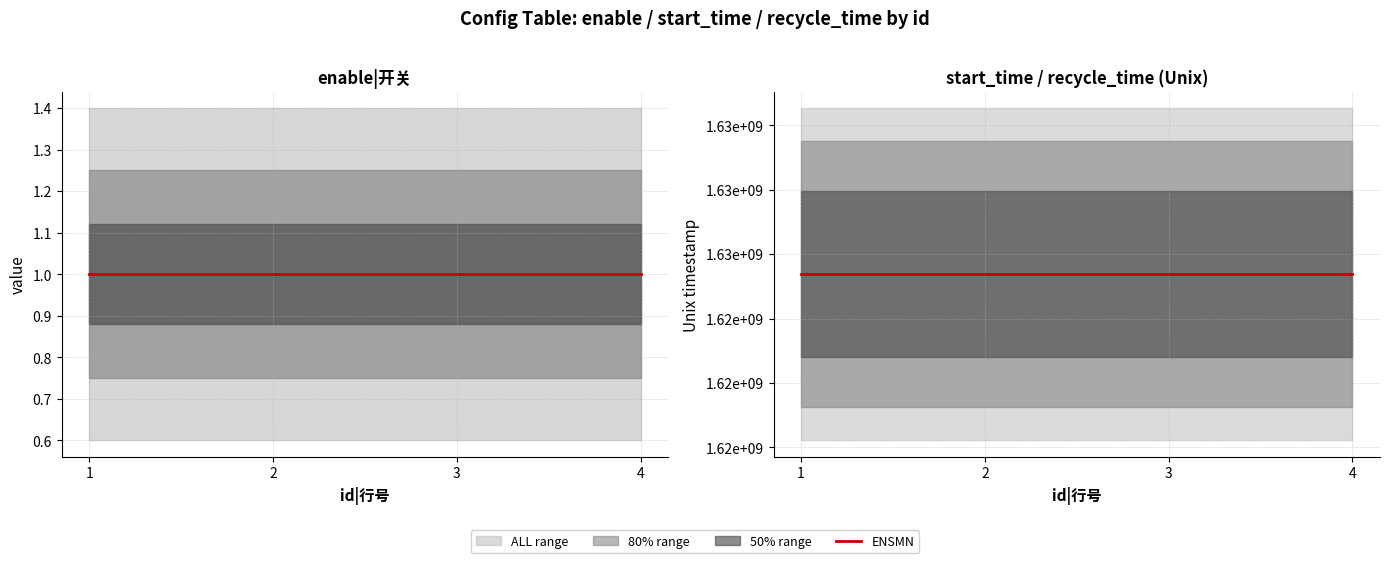

Count the number of categories in the chart.

4